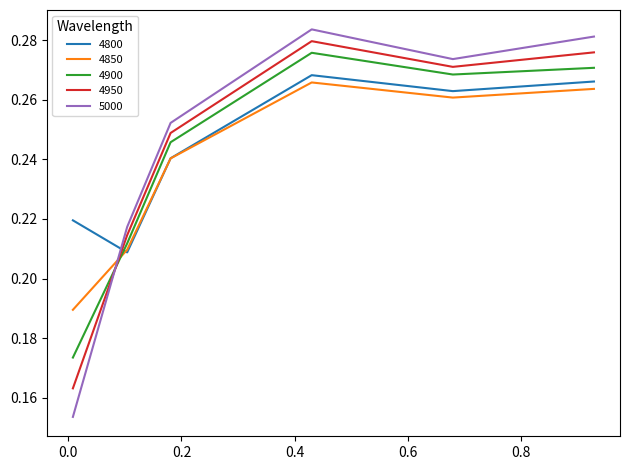

True or false: 4950 has more than 2 interior local peaks.

False